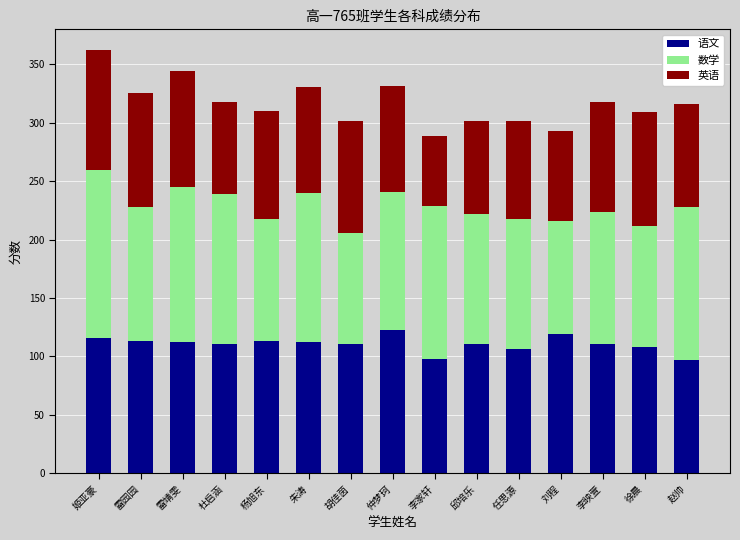

What is the approximate value of 语文 at 李家轩?

98.0